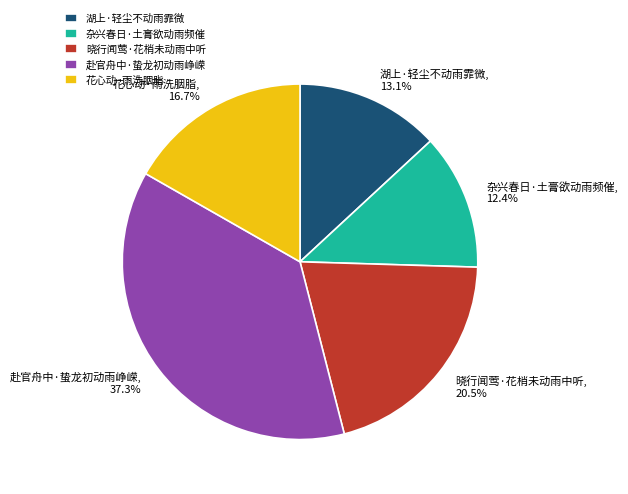

To the nearest percent, what is the combined percentage of 赴官舟中·蛰龙初动雨峥嵘 and 晓行闻莺·花梢未动雨中听?

58%